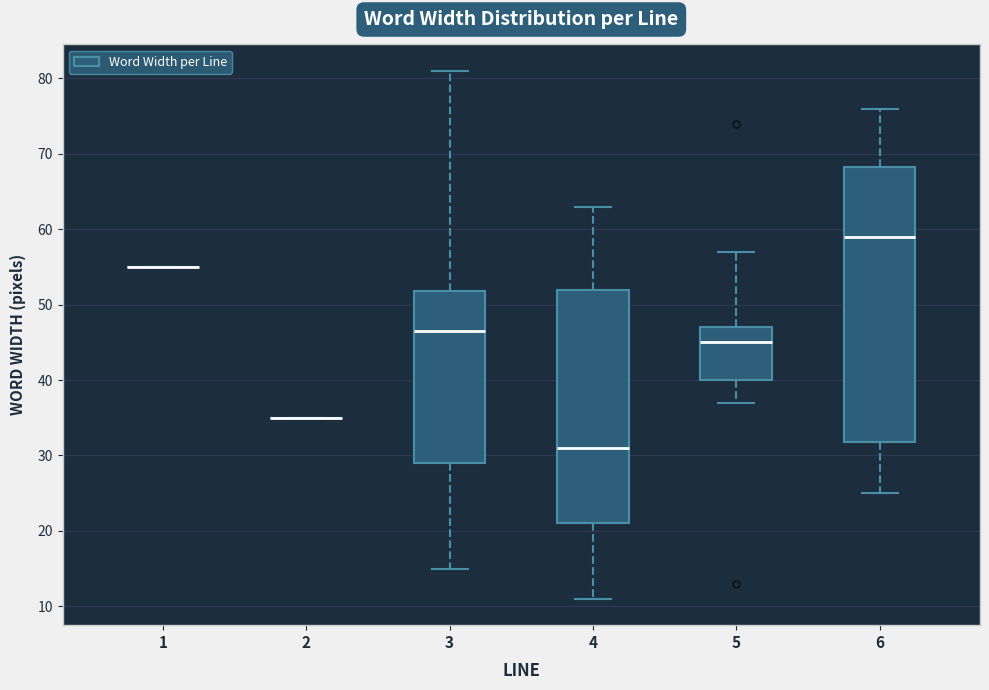

Reading left to right, read every box against the y-axis: the position of its median line, the range the box covers, and the ends of its whiskers. The values are not printed on the chart, so give them approximately, as read against the axis.

1: box collapsed to a line at 55, whiskers 55 to 55
2: box collapsed to a line at 35, whiskers 35 to 35
3: median 47, box 29 to 52, whiskers 15 to 81
4: median 31, box 21 to 52, whiskers 11 to 63
5: median 45, box 40 to 47, whiskers 37 to 57
6: median 59, box 32 to 68, whiskers 25 to 76